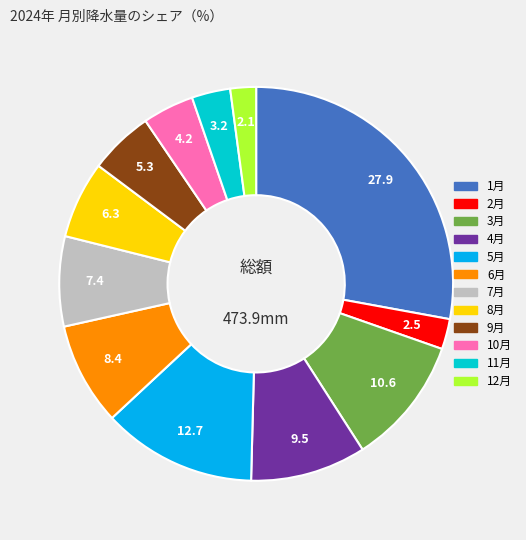

Is there a majority slice in this chart?

No